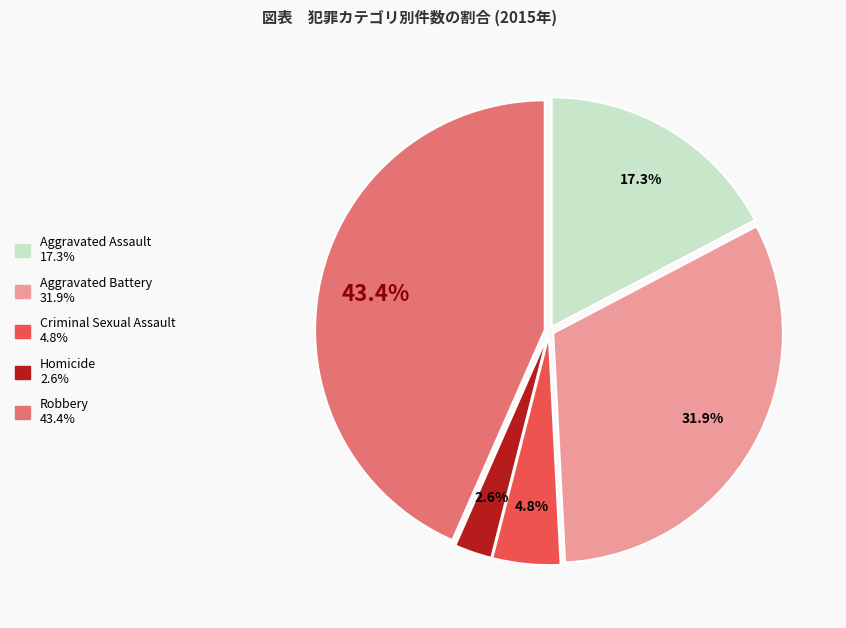

To the nearest percent, what percentage of the pie is Aggravated Assault?

17%